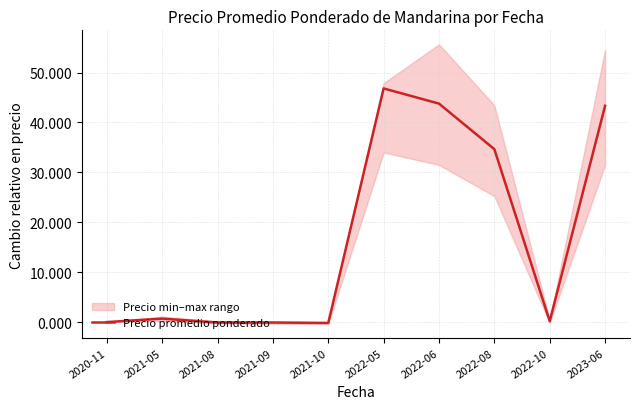

How many points are lower than both their immediate neighbors (excluding endpoints)?

2